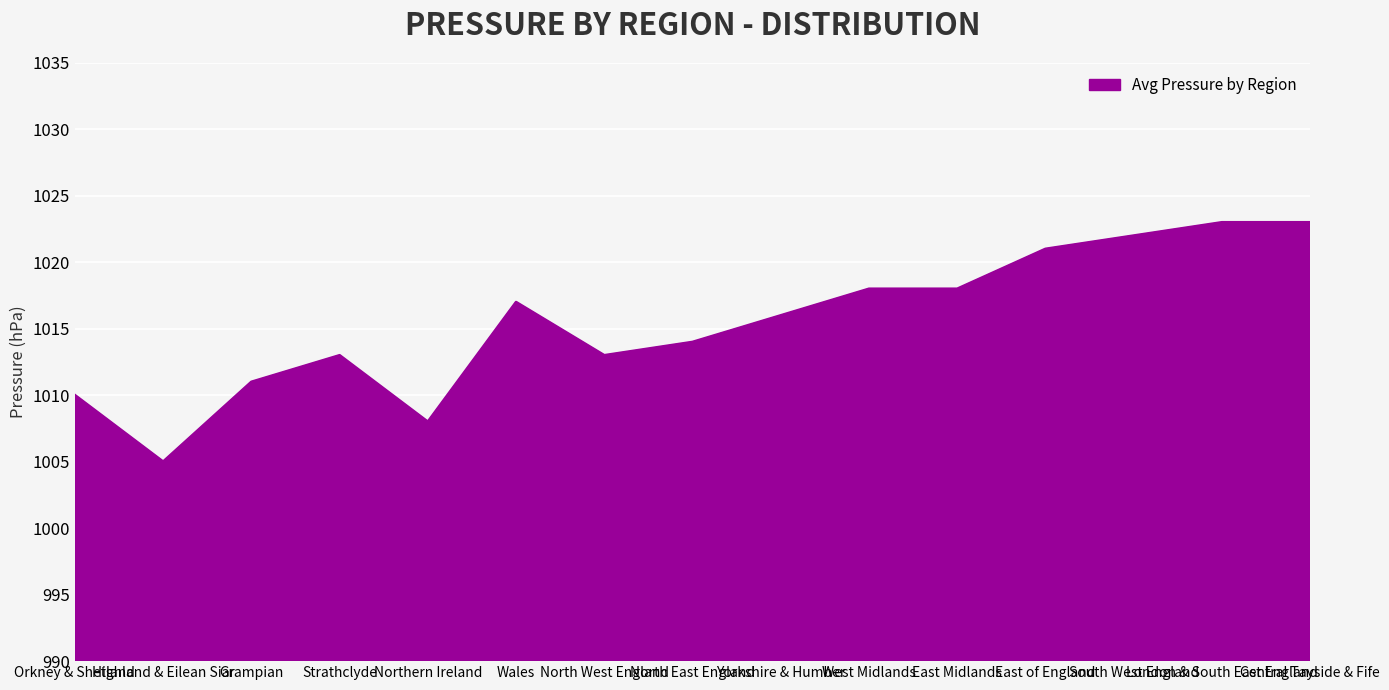

Which has a higher value, Strathclyde or Central Tayside & Fife?

Central Tayside & Fife